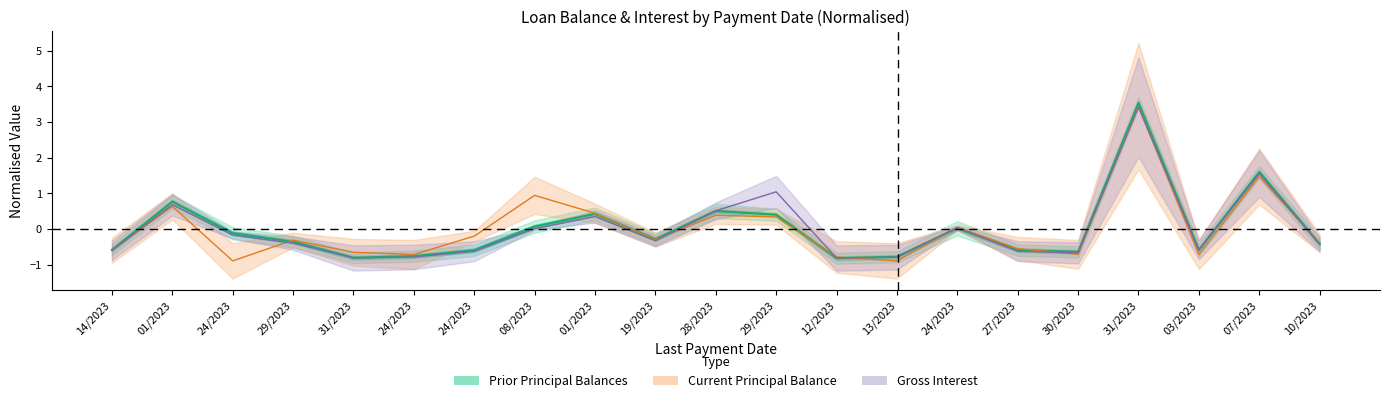

How many points are higher than both their immediate neighbors (excluding endpoints)?

6